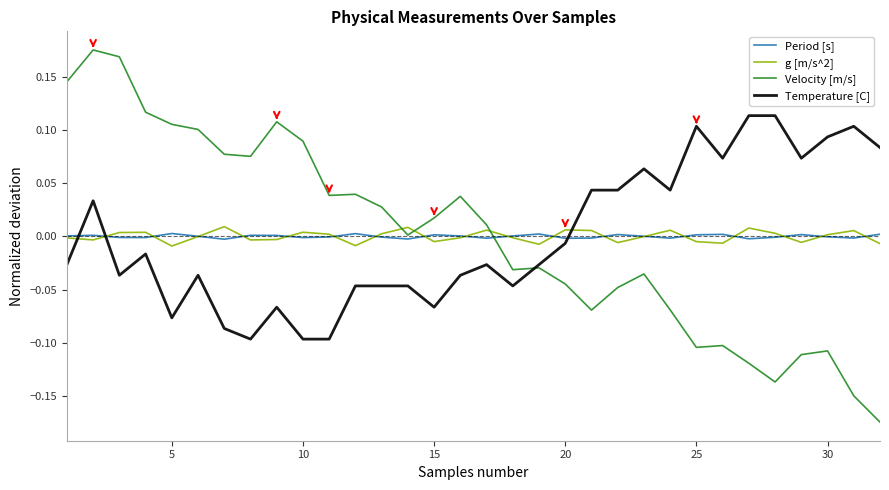

True or false: g [m/s^2] and Temperature [C] intersect in this chart.

True